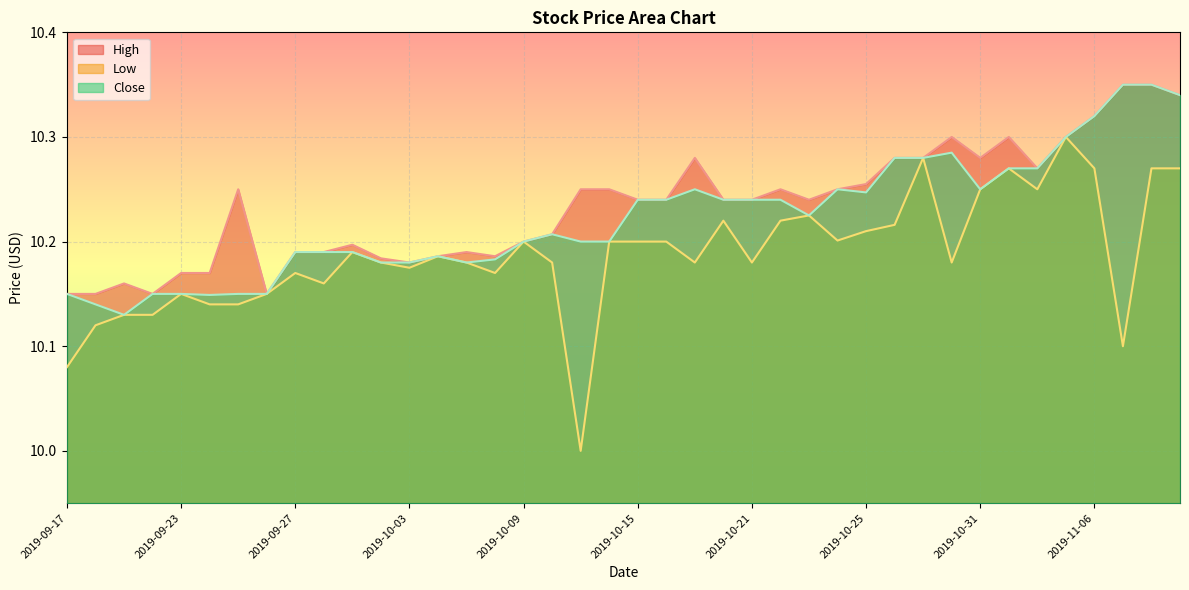

At how many categories does at least one series exceed 10?

40